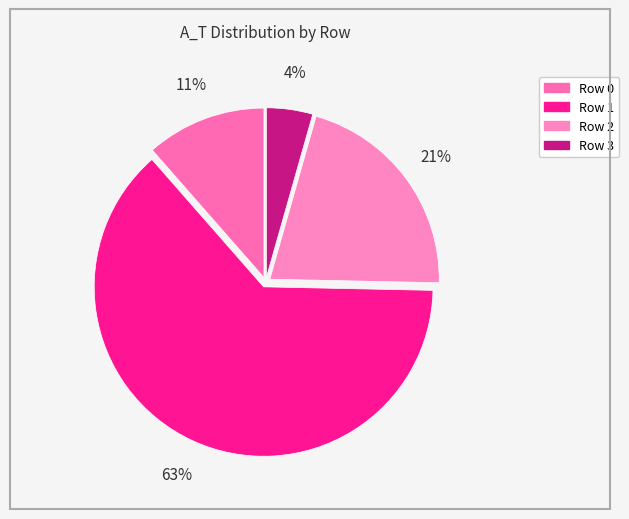

Which slice is the smallest?

Row 3